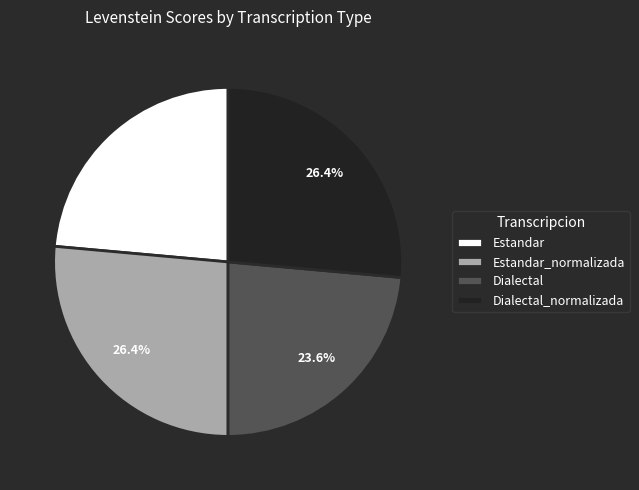

To the nearest percent, what percentage of the pie is Estandar_normalizada?

26%